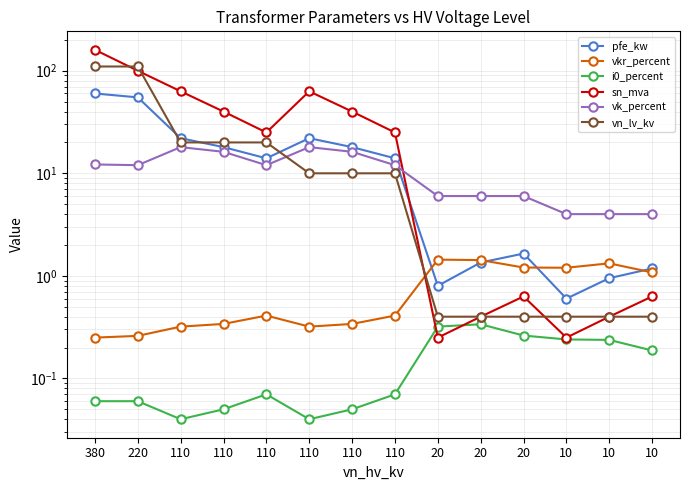

True or false: i0_percent and vk_percent intersect in this chart.

False